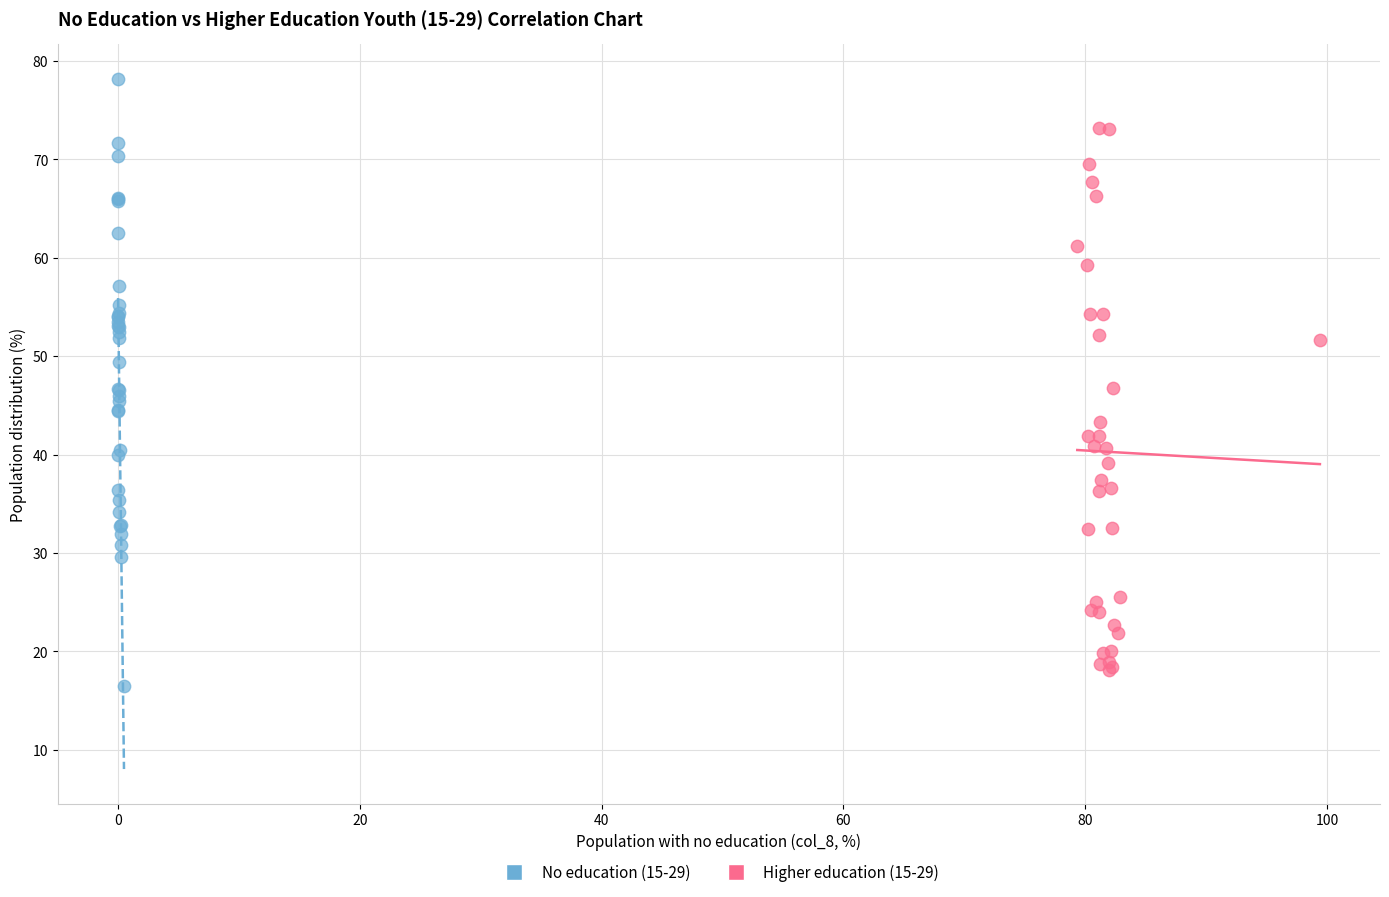

What are all the series names shown in the legend?

No education (15-29), Higher education (15-29)